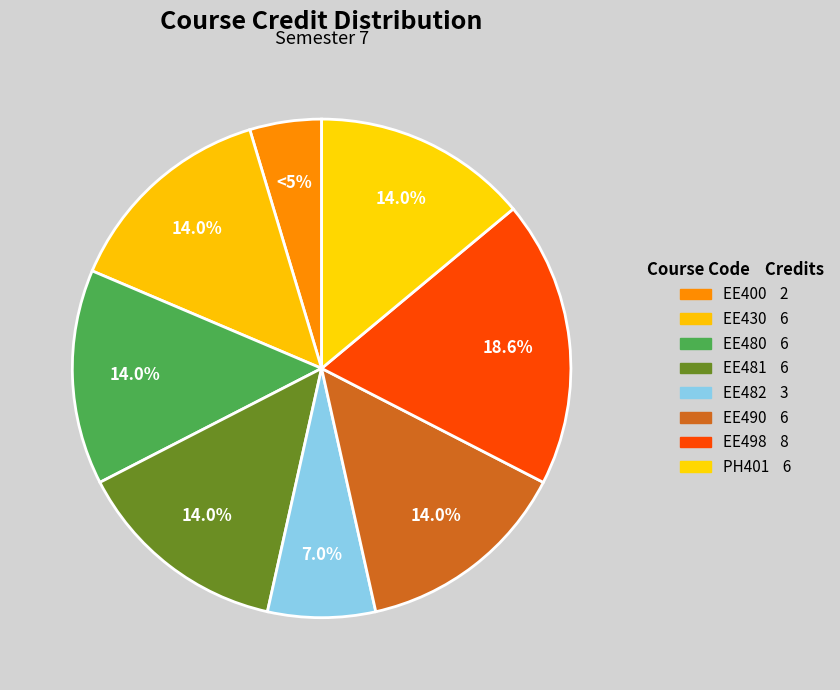

What percentage is NOT represented by EE490?

86.0%